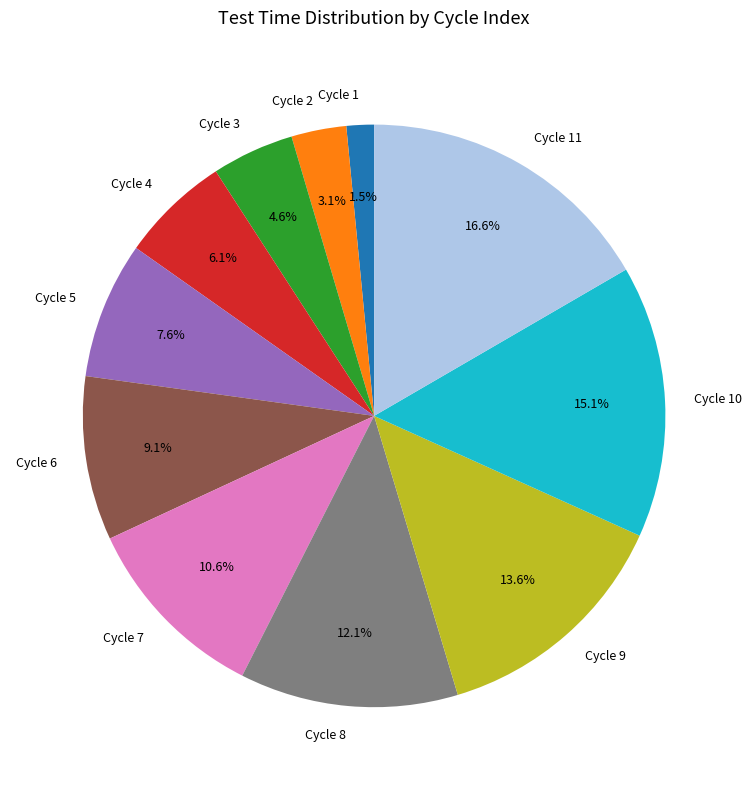

Combined, do Cycle 1 and Cycle 8 account for over 50%?

No